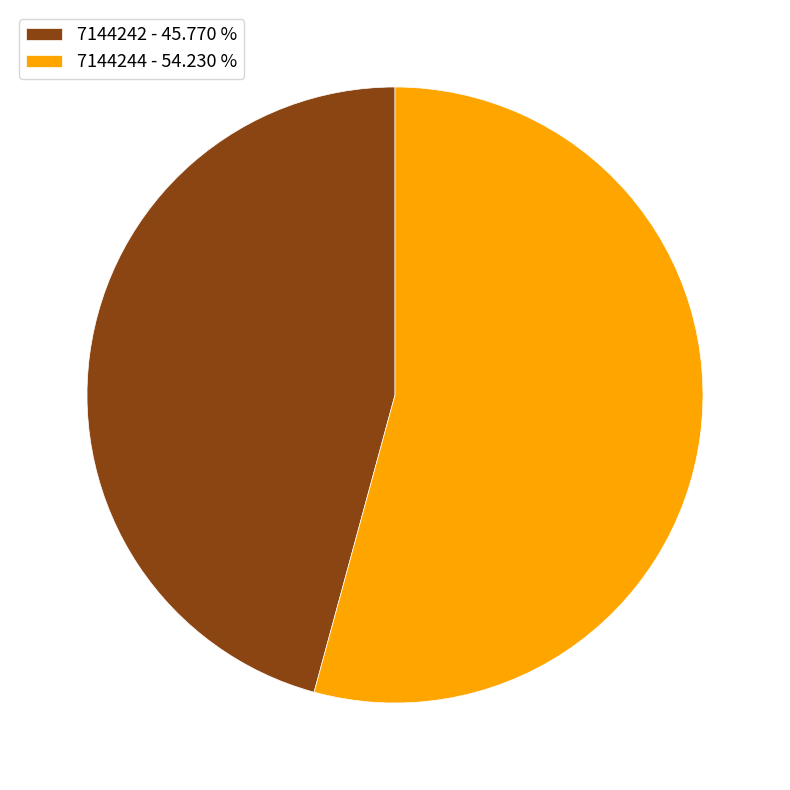

Is it true that 7144244 is 54% of the pie?

True